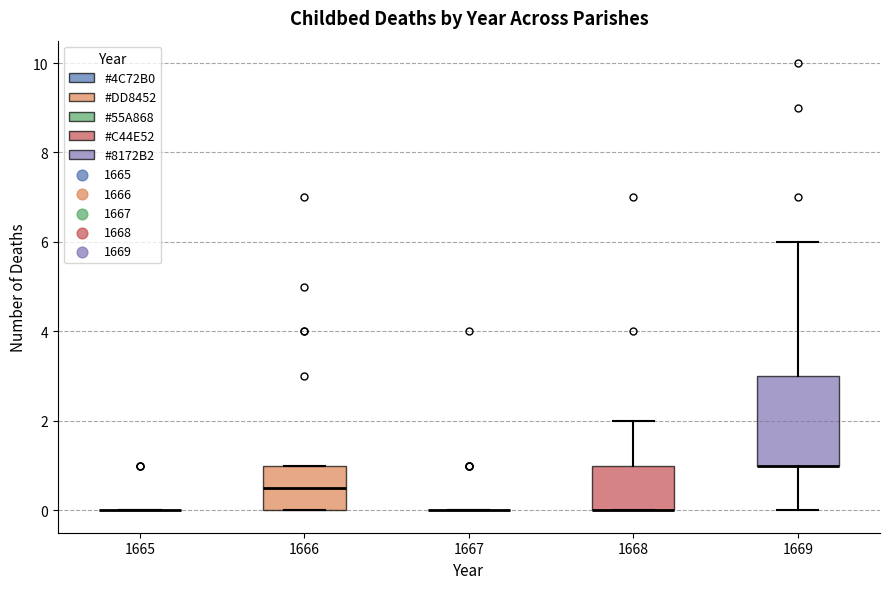

Where does the upper whisker of the box at x = 1669 end on the y-axis? The values are not printed on the chart, so give them approximately, as read against the axis.

6.0